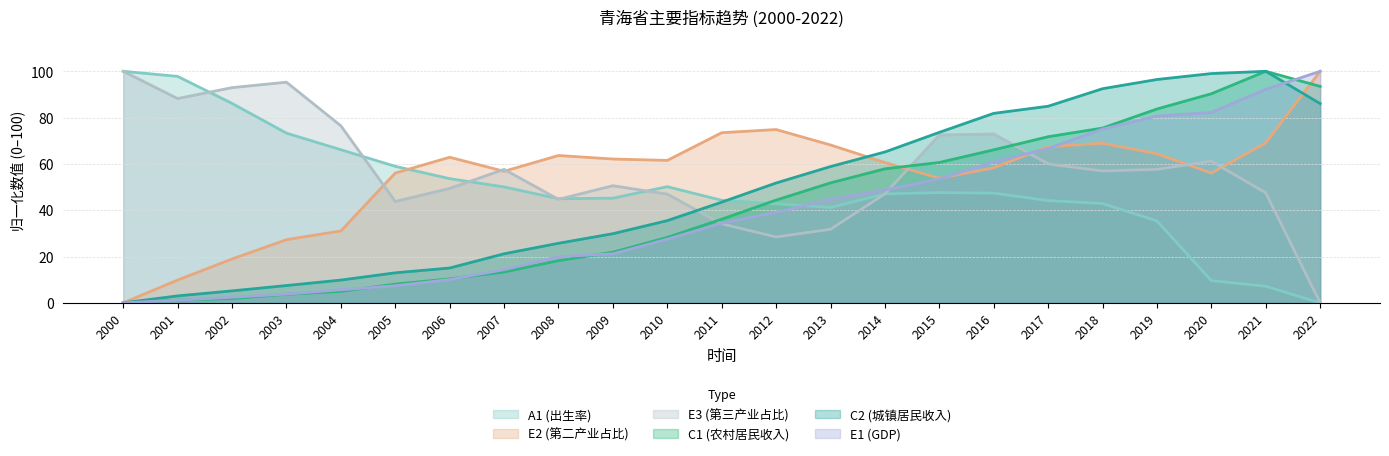

At which label does C1 reach its peak?

2021